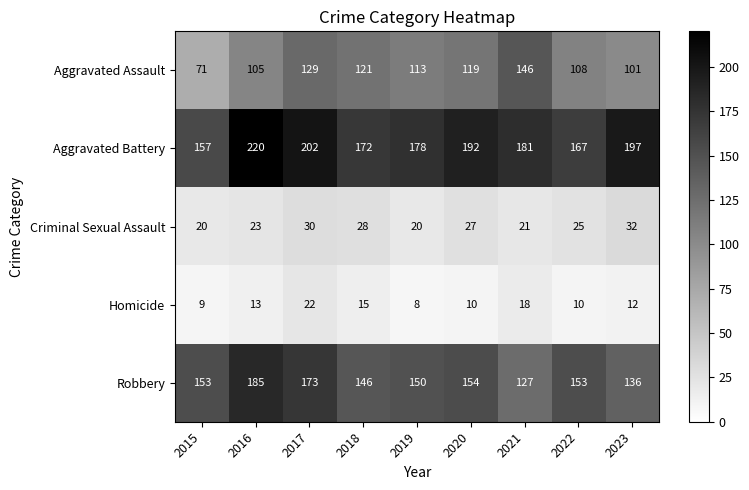

How many data points does each series have?

9